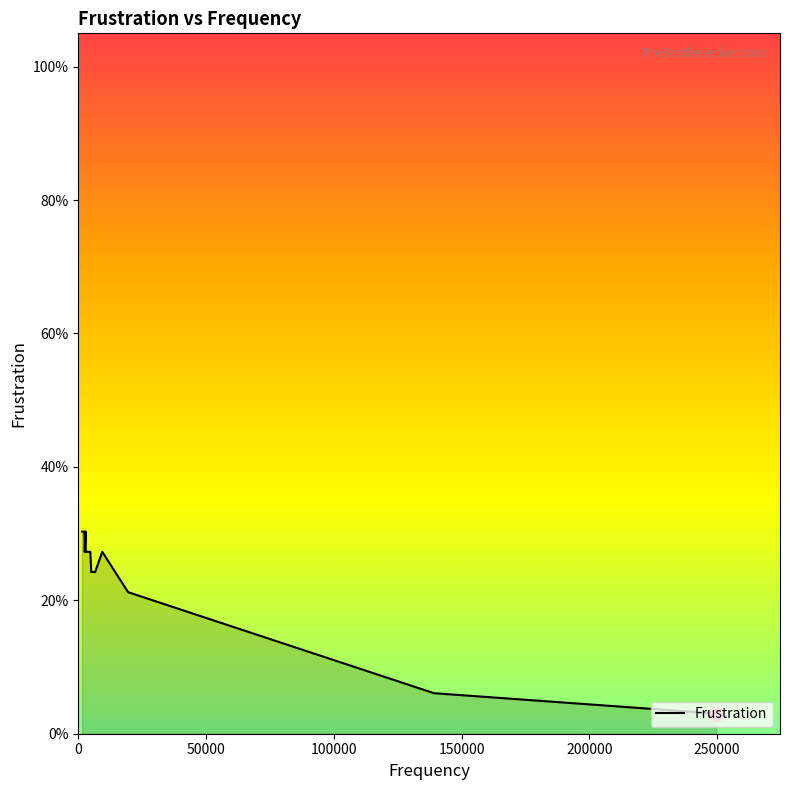

Does the chart display data point markers on the line(s)?

No